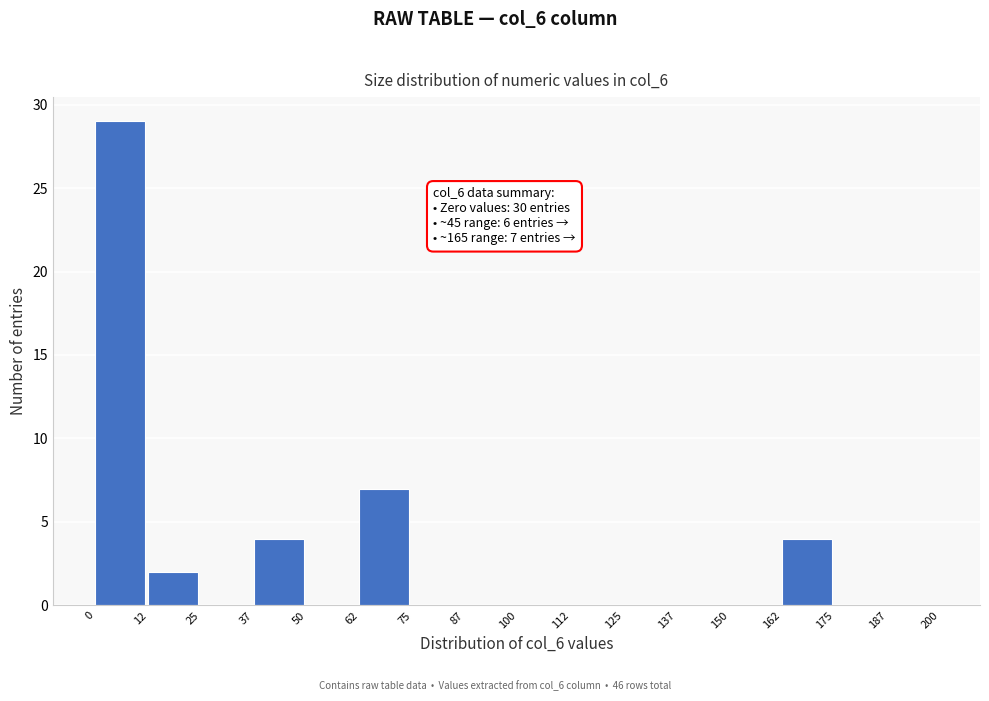

Over which range of the x-axis is the bar tallest?

0 to 12